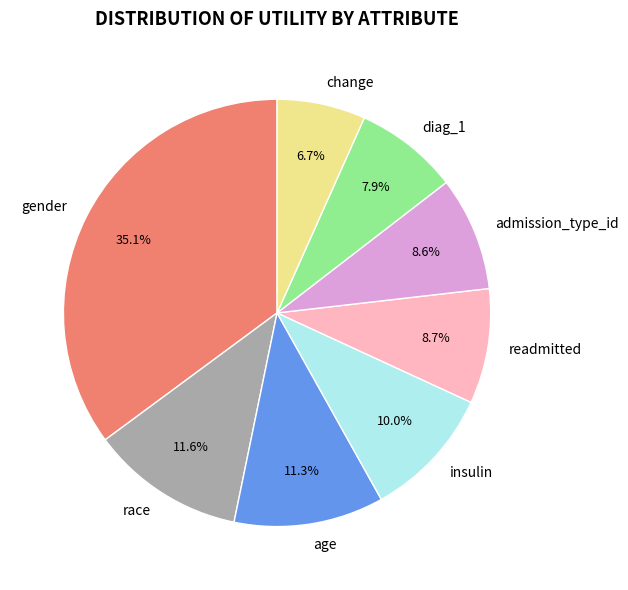

Is the sum of gender and admission_type_id greater than half?

No